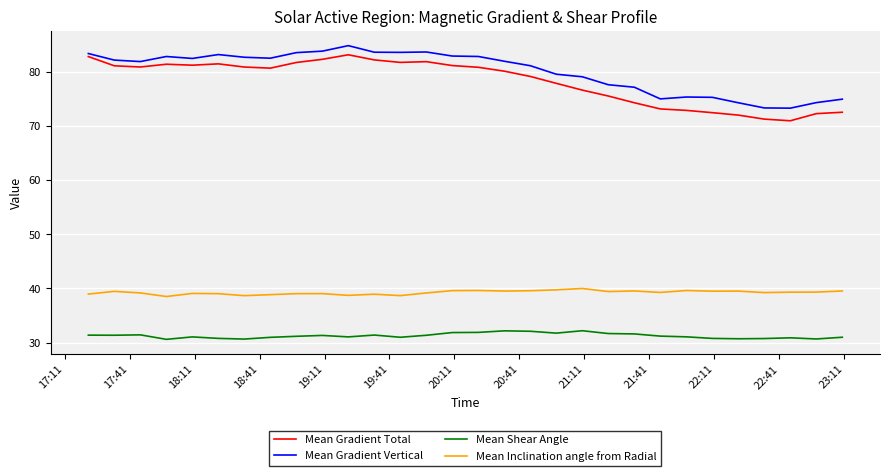

What is the lowest value of the Mean Gradient Vertical series?

73.2